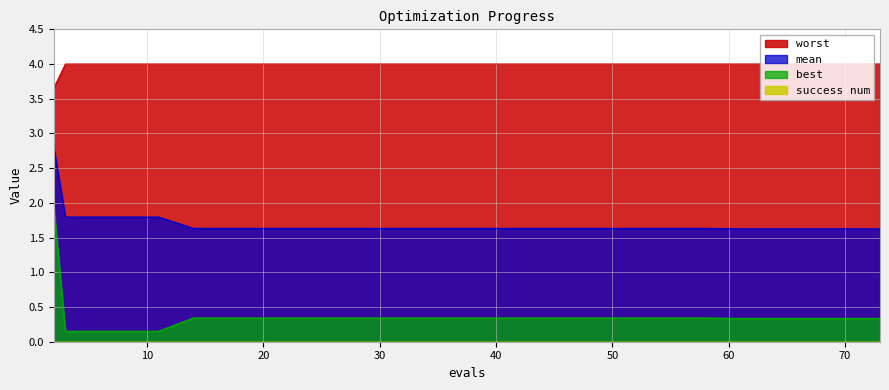

Rank the categories by mean value from lowest to highest.

61, 65, 69, 73, 14, 18, 22, 26, 30, 34, 38, 42, 46, 50, 54, 58, 3, 7, 11, 2